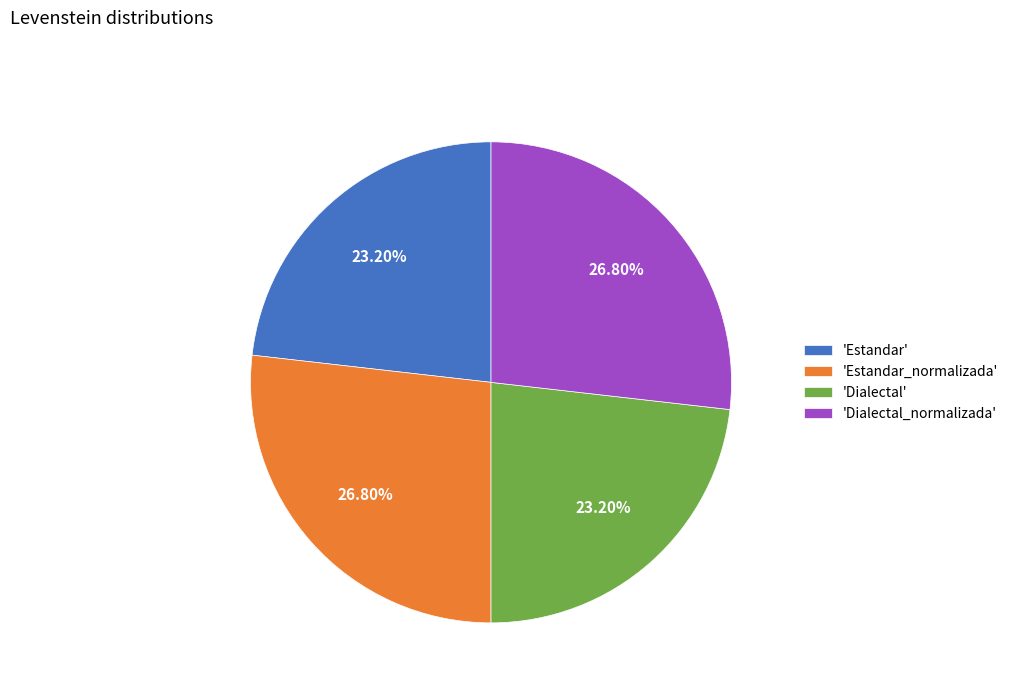

Between 'Estandar_normalizada' and 'Dialectal', which is larger?

'Estandar_normalizada'